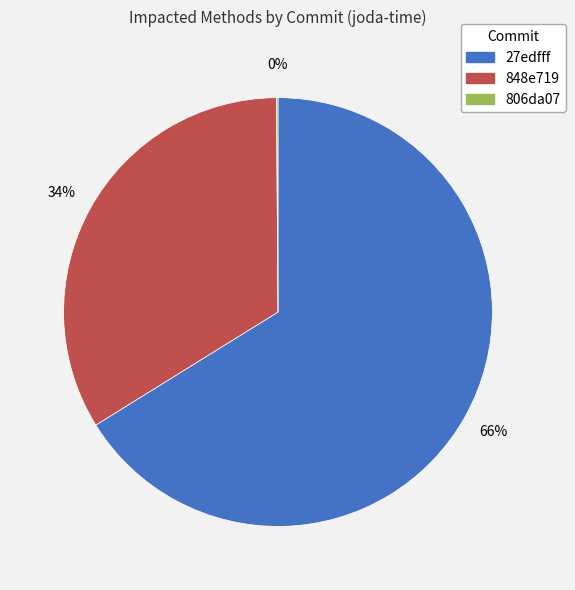

Is it true that 848e719 is 34% of the pie?

True